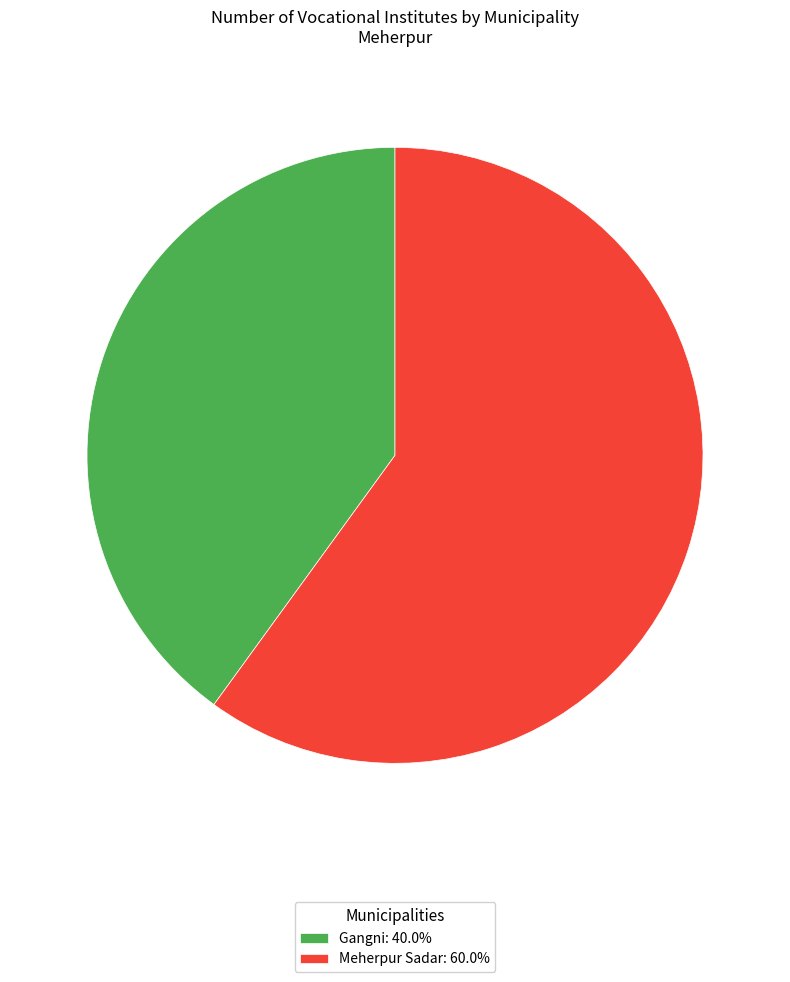

Does Gangni: 40.0% account for over 50% of the chart?

No